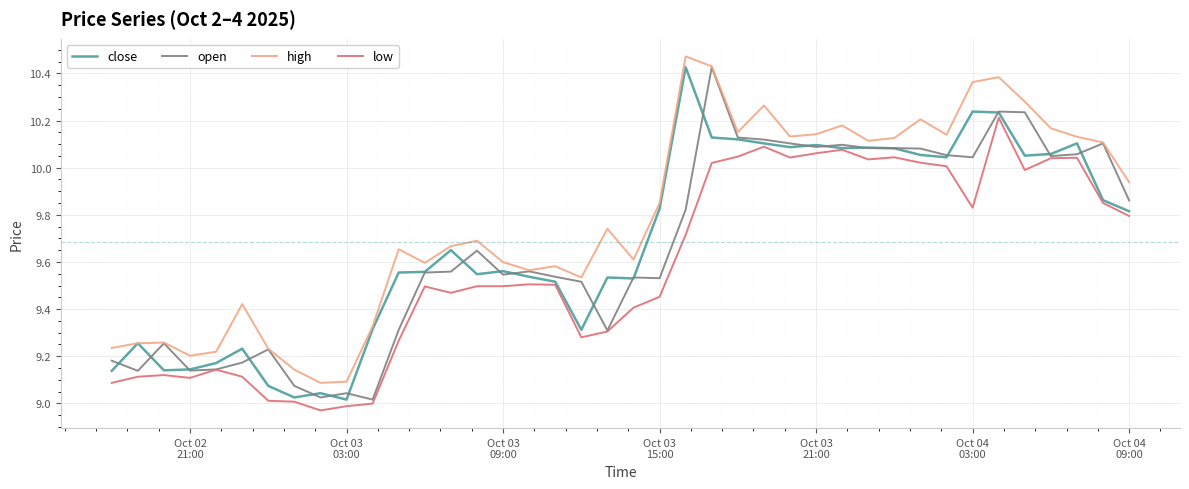

Is this an area chart (filled region under the line)?

No